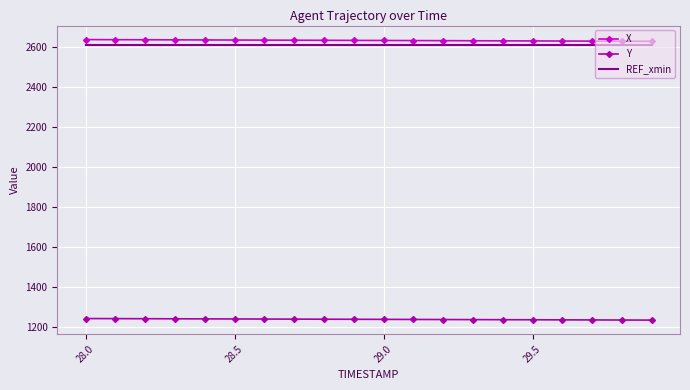

True or false: X and Y cross at least once.

False